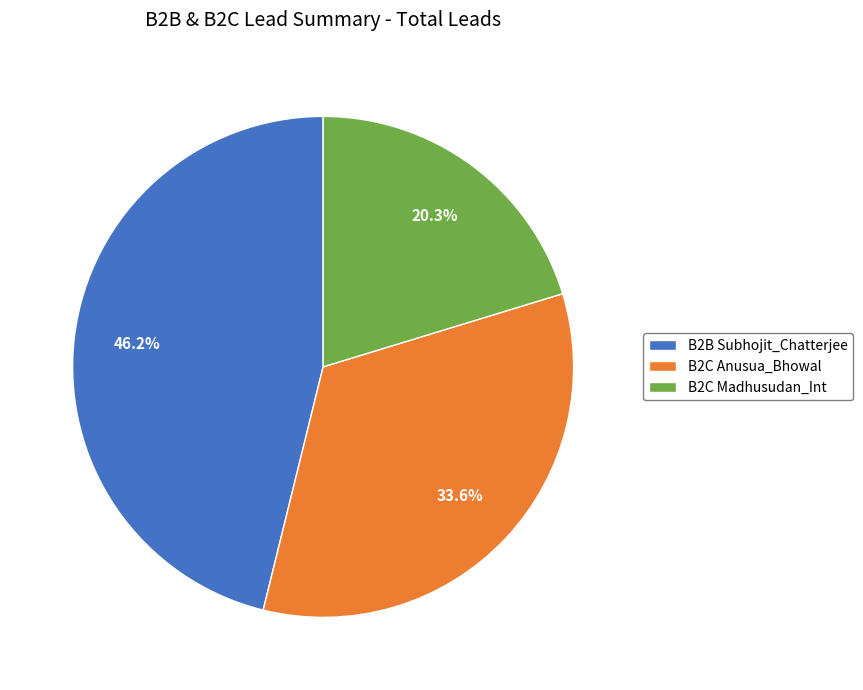

How many slices are in this pie chart?

3